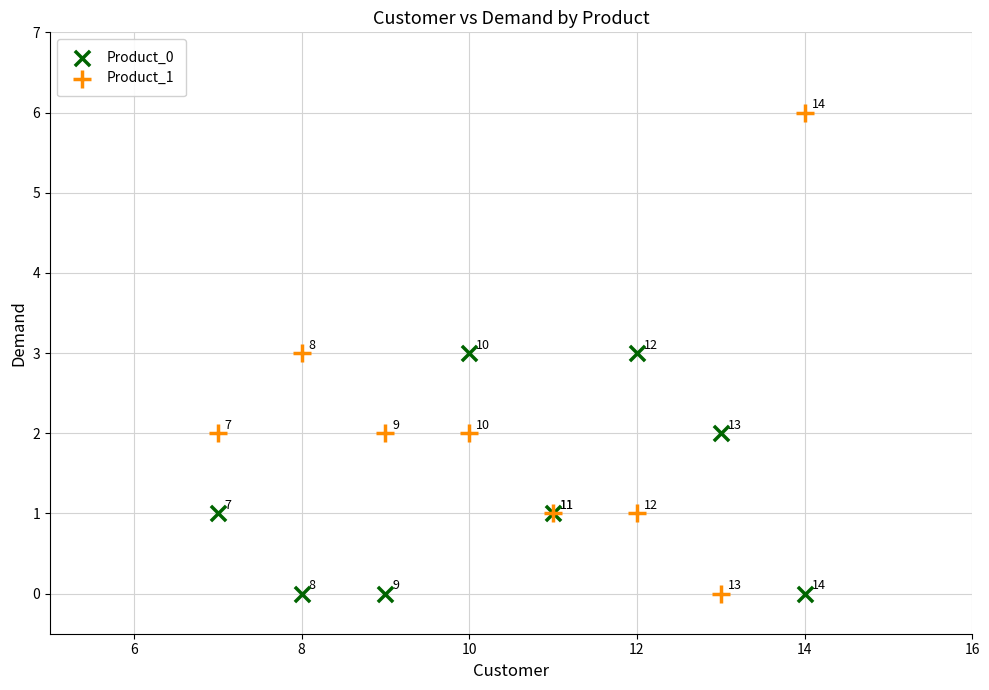

Which series reaches the maximum Y coordinate?

Product_1